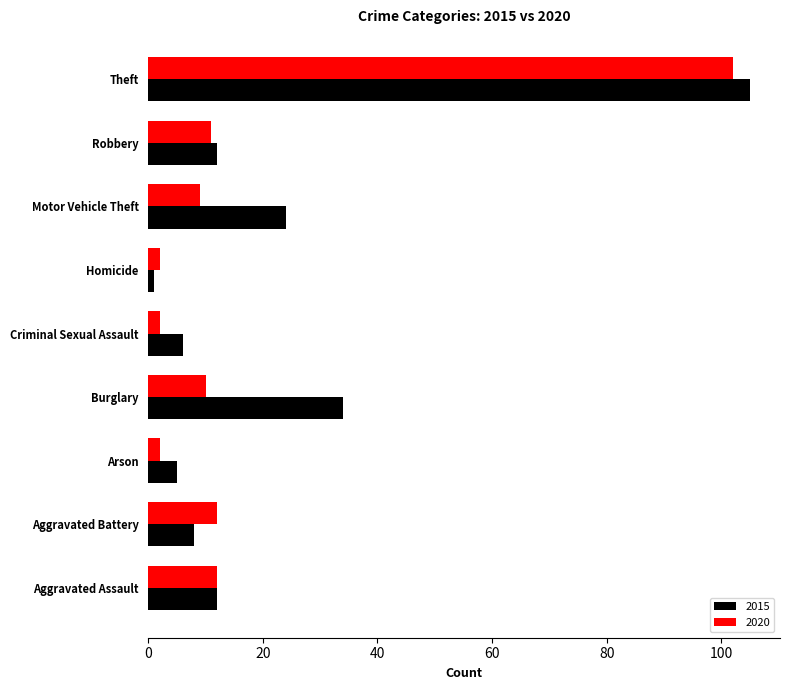

The value of 2020 at Aggravated Battery is 17. True or false?

False